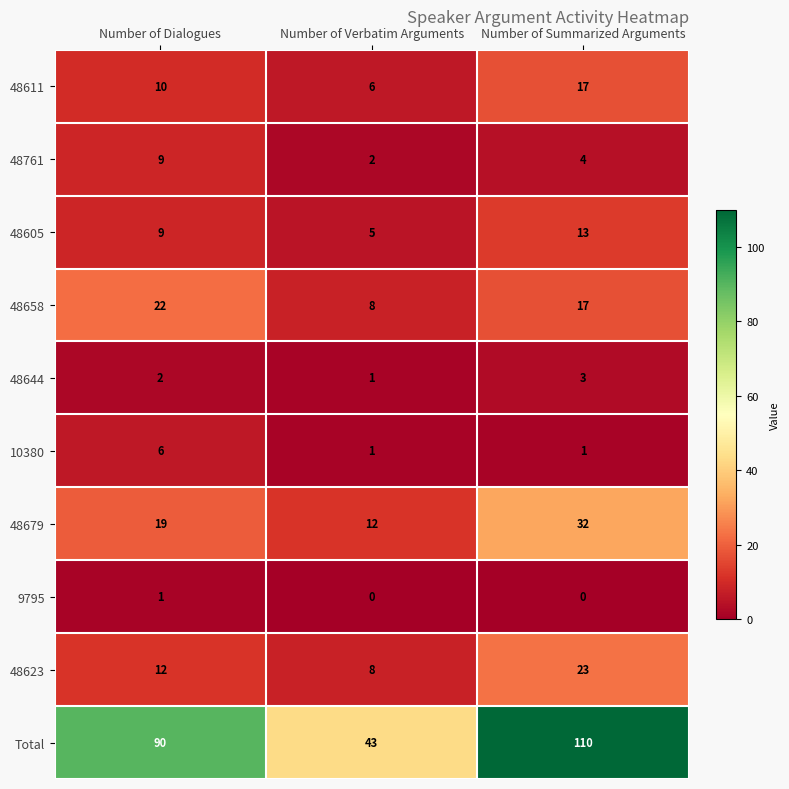

Which series changed the most between Number of Verbatim Arguments and Number of Summarized Arguments?

Total